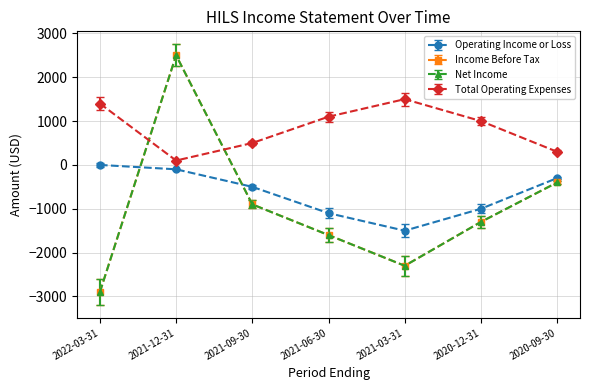

Reading right to left, what are all the values shown in this chart?

Operating Income or Loss: -300	-1000	-1500	-1100	-500	-100	0
Income Before Tax: -400	-1300	-2300	-1600	-900	2500	-2900
Net Income: -400	-1300	-2300	-1600	-900	2500	-2900
Total Operating Expenses: 300	1000	1500	1100	500	100	1400